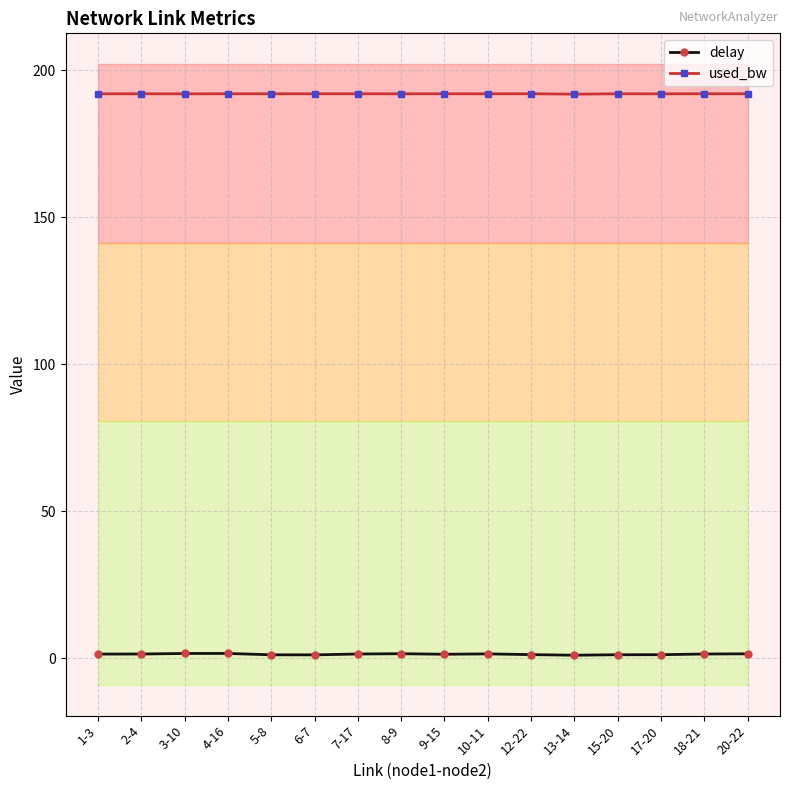

Which has a higher value, 15-20 or 3-10?

3-10